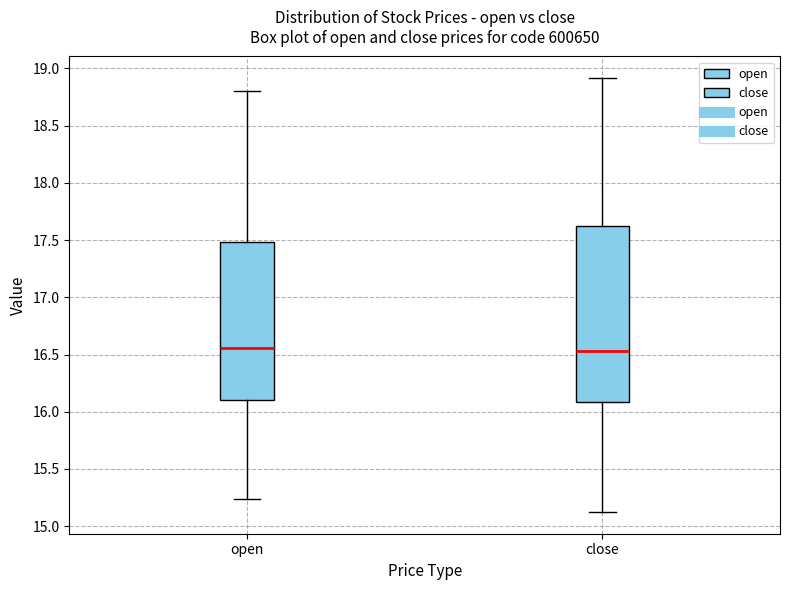

Reading left to right, transcribe this box plot: for each box, give where its median line is, the range the box spans, and where its two whiskers end, as read against the y-axis. The values are not printed on the chart, so give them approximately, as read against the axis.

open: median 16.55, box 16.10 to 17.50, whiskers 15.25 to 18.80
close: median 16.55, box 16.10 to 17.65, whiskers 15.10 to 18.90